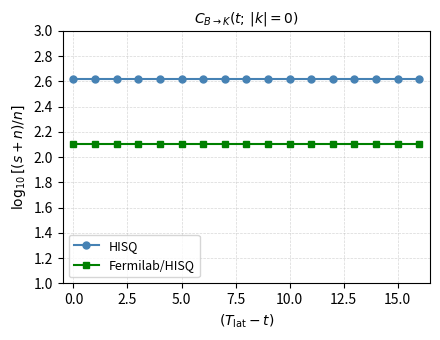

True or false: HISQ and Fermilab/HISQ intersect in this chart.

False